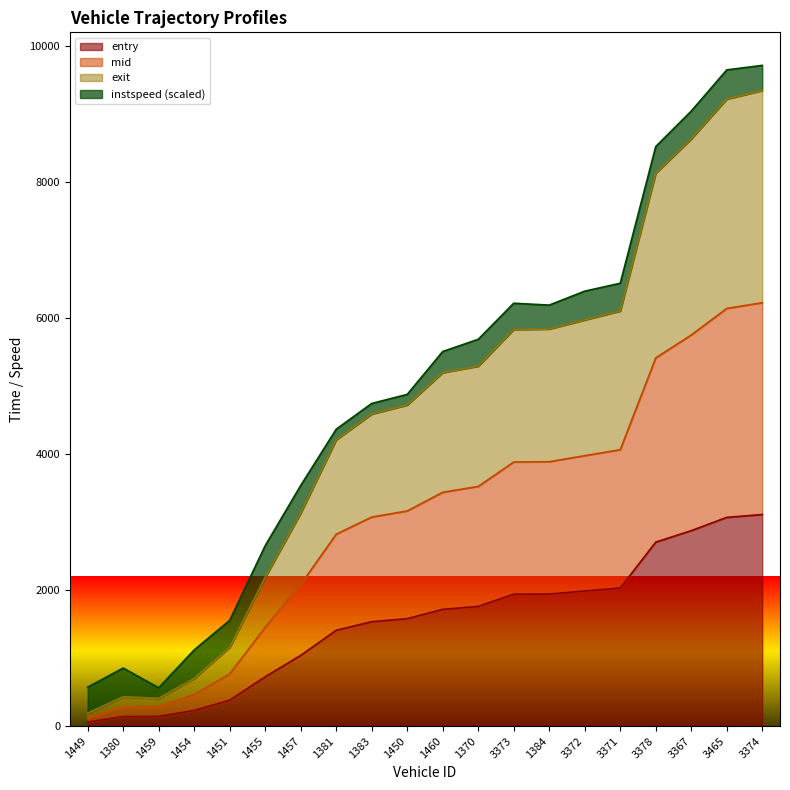

What is the total value across all series at 1454?

1119.0